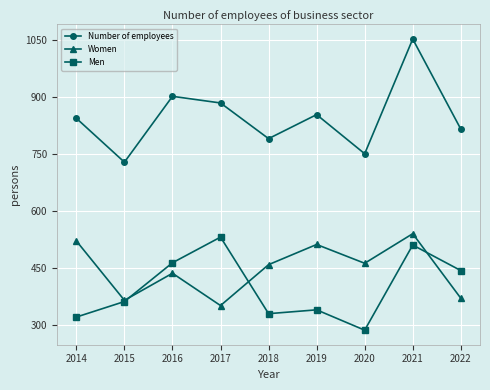

The value of Number of employees at 2021 is 496.0. True or false?

False